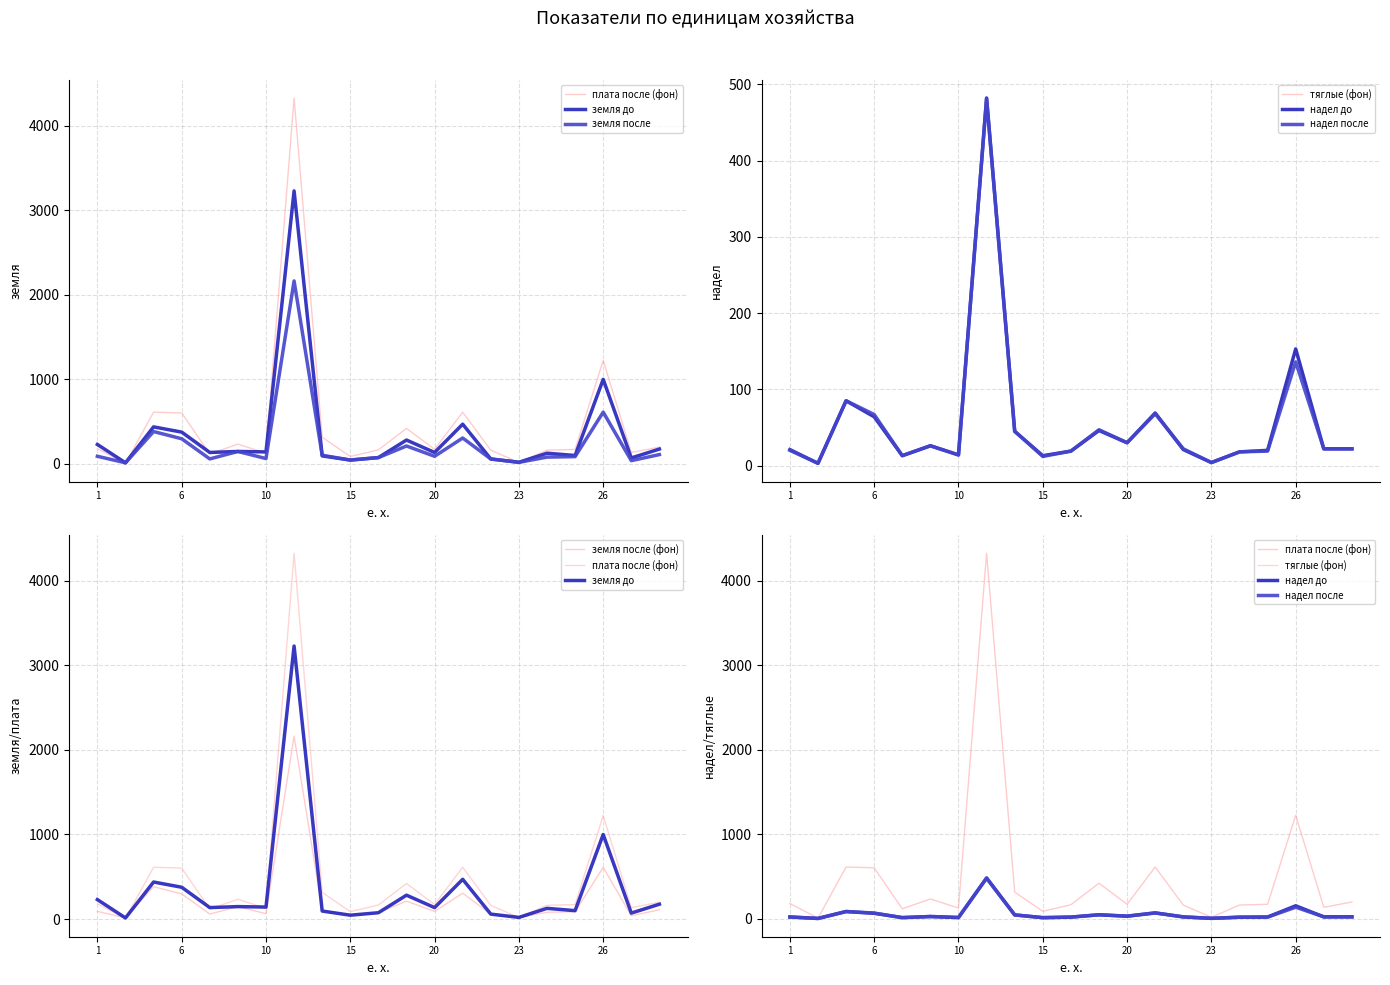

At which label does надел до first exceed 22?

3